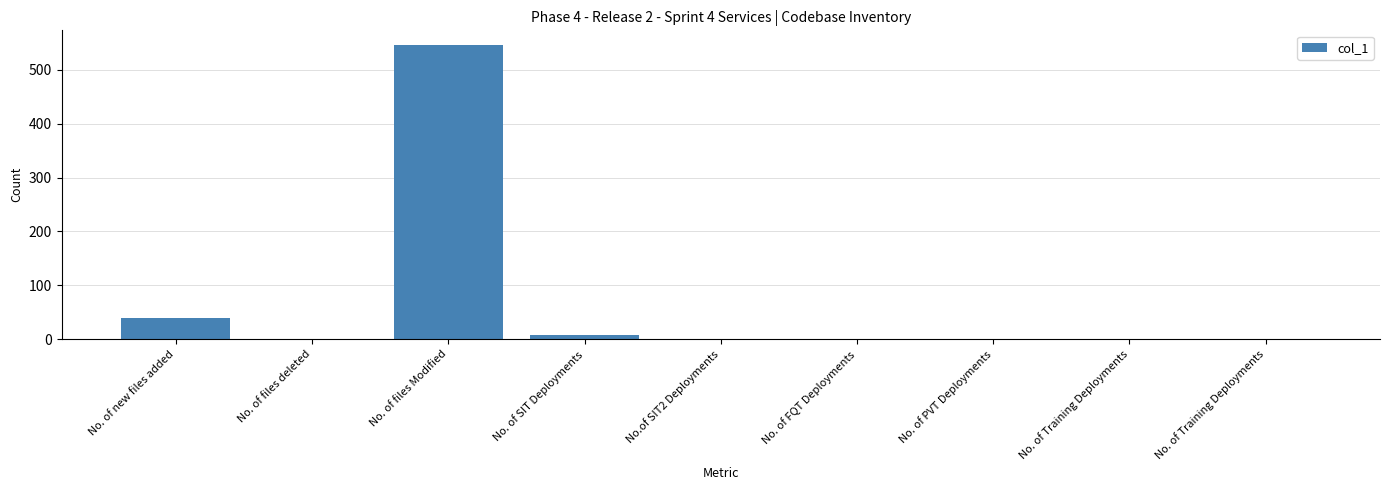

What is the maximum value shown in the chart?

546